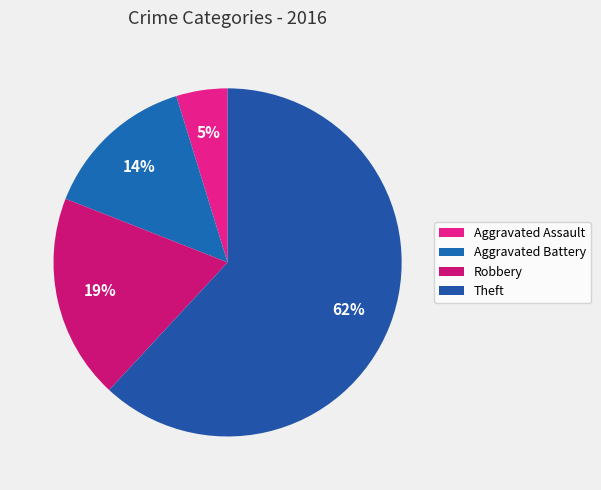

The Robbery slice represents 8% of the pie. True or false?

False